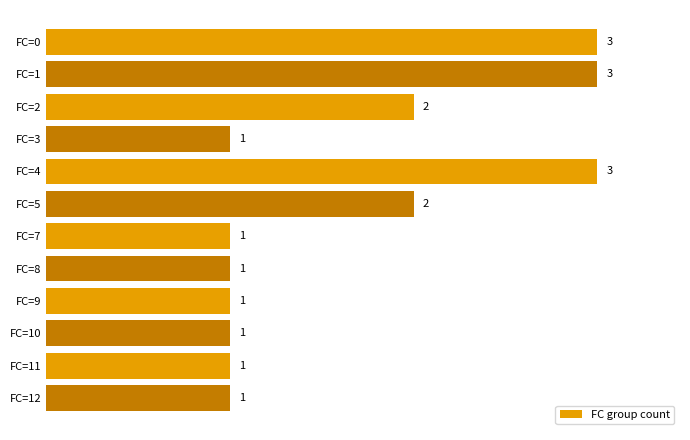

What is the value of the 8th bar from the top?

1